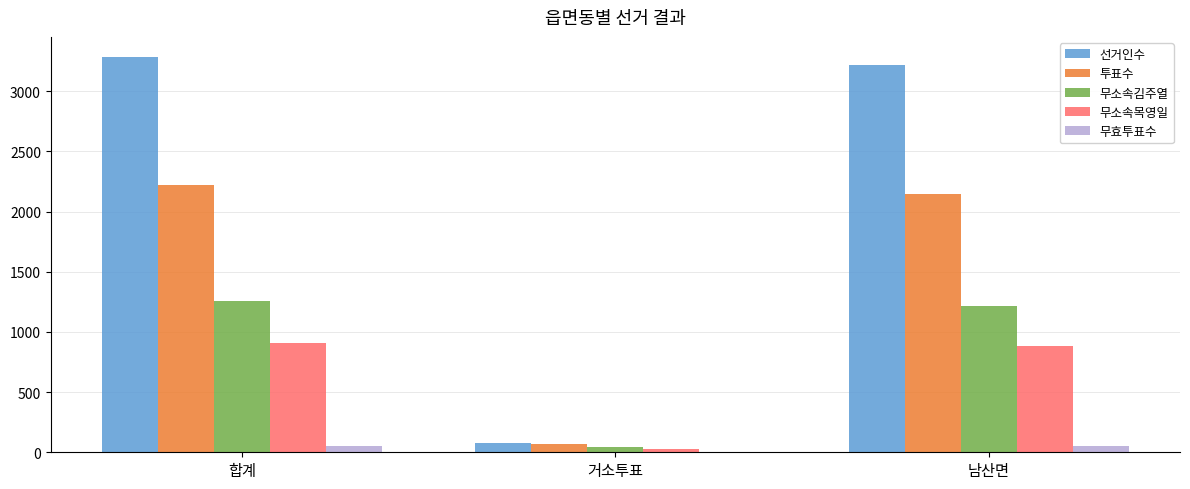

Are the bars horizontal?

No